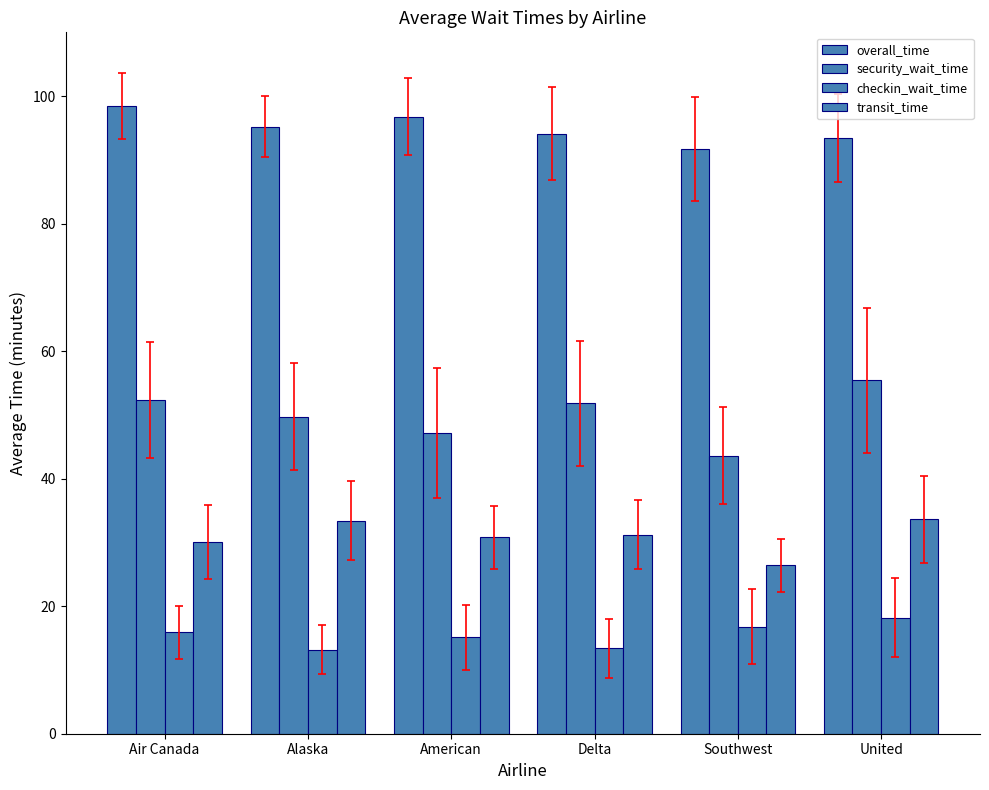

Does the chart contain any negative values?

No